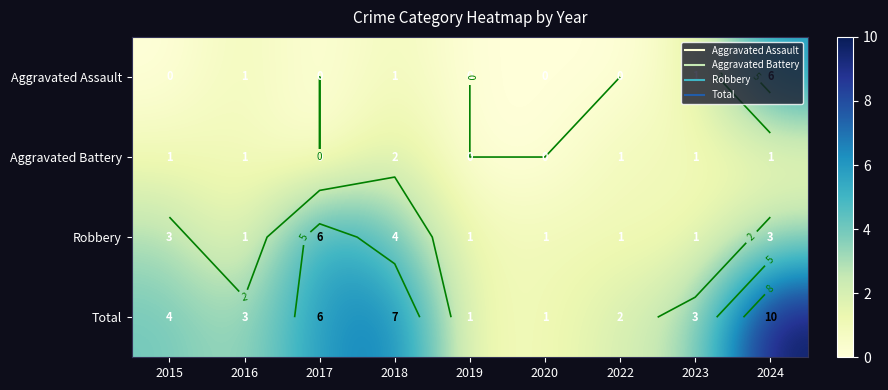

What is the sum of all Aggravated Battery values?

7